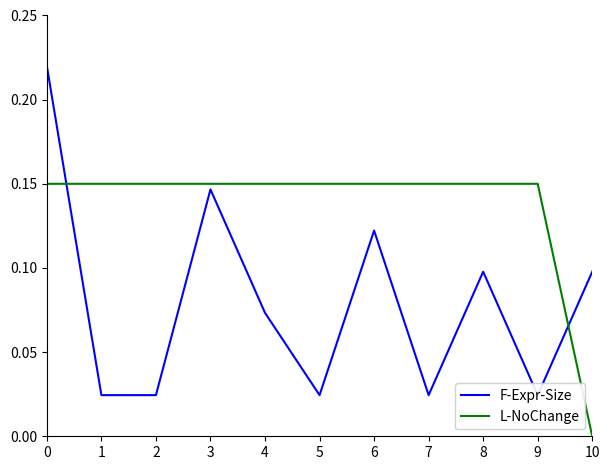

How many data points in L-NoChange are above 0?

10